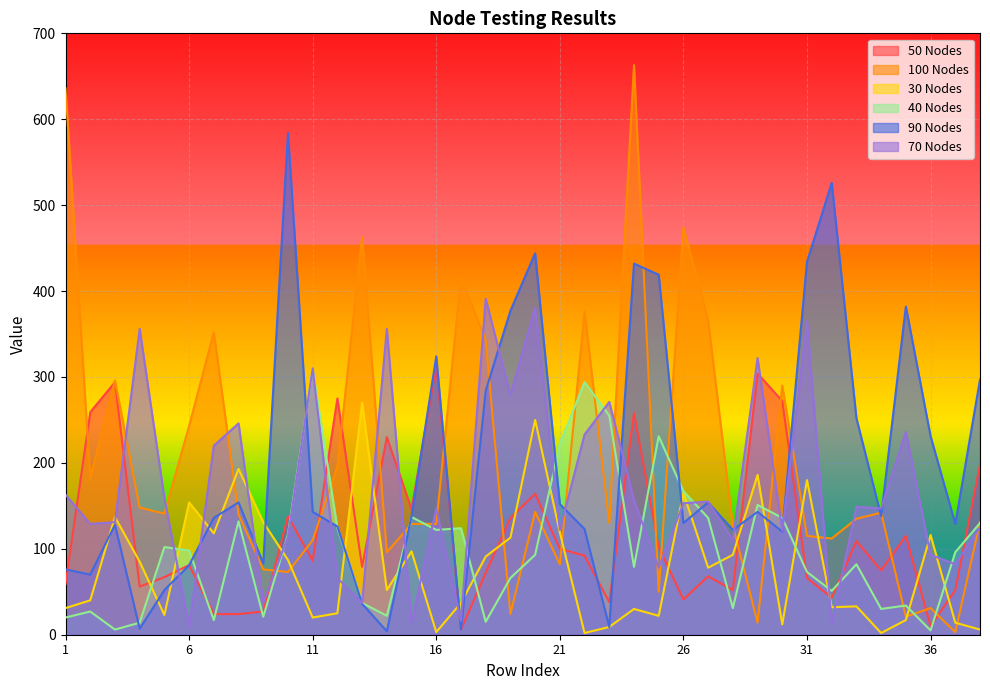

Reading left to right, list all the values displayed in this chart.

50 Nodes: 1=59	2=259	3=294	4=56	5=67	6=81	7=24	8=24	9=27	10=138	11=86	12=275	13=79	14=230	15=146	16=314	17=6	18=72	19=136	20=164	21=100	22=92	23=38	24=258	25=102	26=41	27=68	28=52	29=304	30=272	31=66	32=43	33=109	34=75	35=115	36=10	37=52	38=198
100 Nodes: 1=636	2=182	3=296	4=148	5=141	6=243	7=352	8=140	9=76	10=73	11=110	12=196	13=463	14=96	15=129	16=129	17=416	18=343	19=24	20=143	21=82	22=376	23=130	24=663	25=50	26=474	27=366	28=127	29=14	30=290	31=115	32=112	33=135	34=142	35=21	36=31	37=3	38=131
30 Nodes: 1=31	2=40	3=137	4=85	5=23	6=154	7=118	8=193	9=131	10=87	11=20	12=25	13=270	14=52	15=97	16=3	17=37	18=91	19=113	20=250	21=119	22=2	23=9	24=30	25=22	26=165	27=78	28=93	29=186	30=12	31=180	32=32	33=33	34=2	35=17	36=116	37=14	38=6
40 Nodes: 1=20	2=27	3=6	4=14	5=102	6=98	7=17	8=132	9=21	10=117	11=309	12=124	13=37	14=22	15=137	16=122	17=124	18=15	19=66	20=93	21=222	22=294	23=255	24=79	25=231	26=167	27=136	28=31	29=151	30=136	31=73	32=51	33=82	34=30	35=34	36=5	37=96	38=130
90 Nodes: 1=76	2=70	3=128	4=7	5=52	6=81	7=136	8=154	9=83	10=584	11=143	12=126	13=36	14=4	15=138	16=324	17=6	18=284	19=377	20=444	21=152	22=123	23=9	24=432	25=419	26=130	27=154	28=122	29=143	30=120	31=434	32=526	33=252	34=138	35=382	36=231	37=129	38=297
70 Nodes: 1=163	2=129	3=131	4=356	5=159	6=9	7=220	8=246	9=37	10=114	11=310	12=66	13=37	14=356	15=14	16=147	17=16	18=391	19=279	20=381	21=122	22=233	23=271	24=157	25=78	26=153	27=155	28=110	29=322	30=121	31=365	32=14	33=149	34=147	35=236	36=93	37=82	38=125